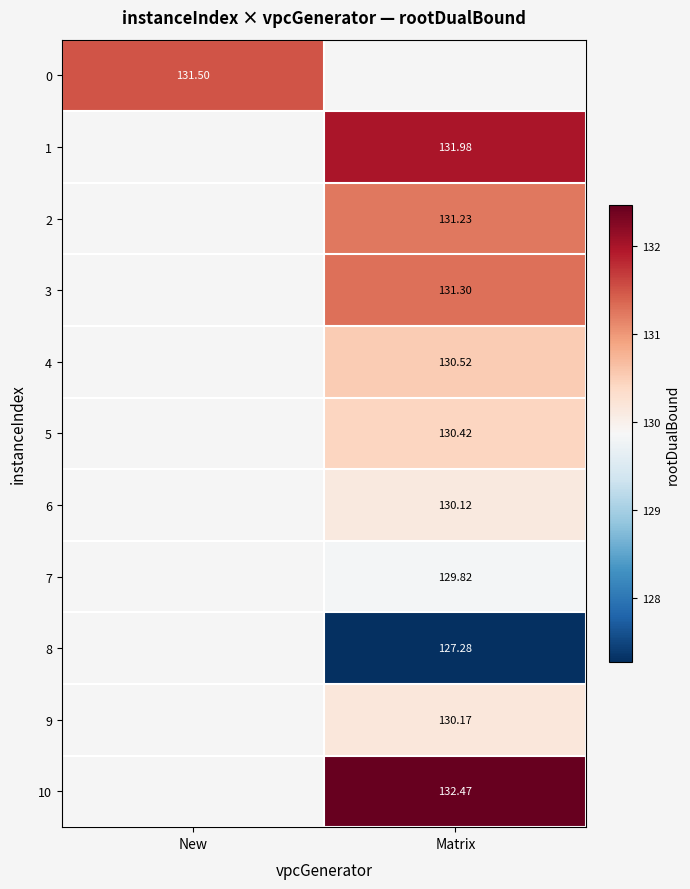

Which category has the highest value across all series?

Matrix